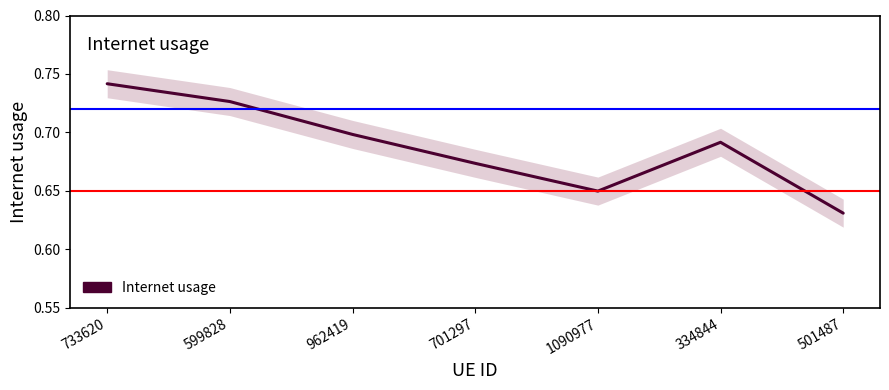

The value at 334844 is 1.0. True or false?

False